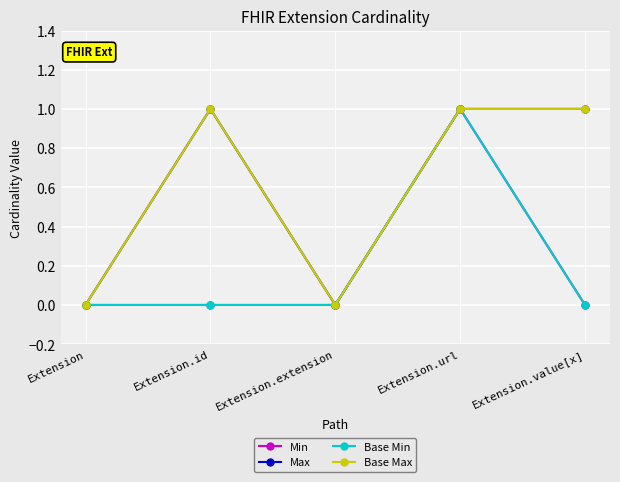

Does the chart have visible grid lines?

Yes